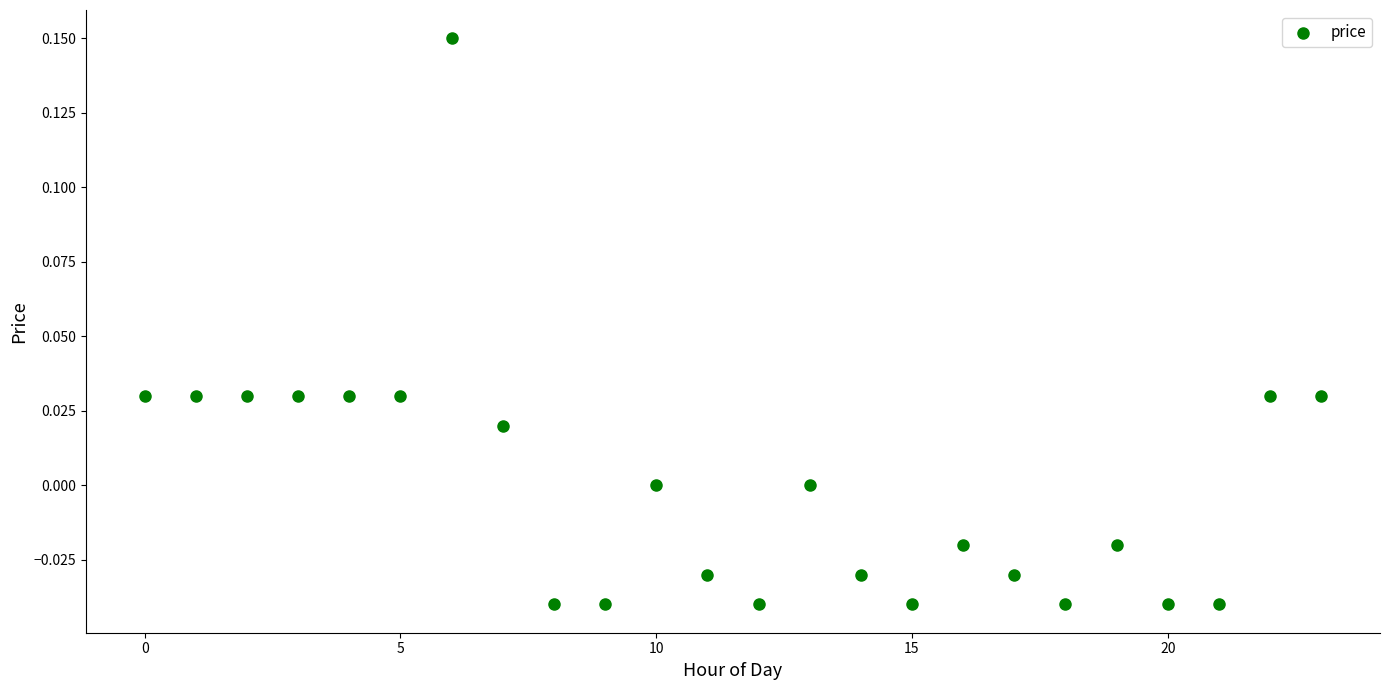

Count the number of points in this scatter plot.

24